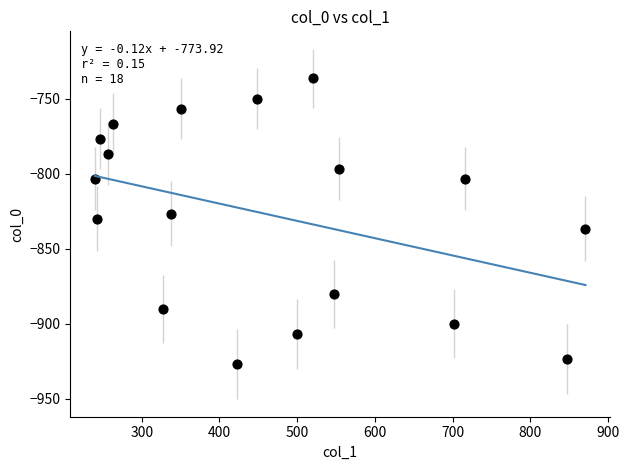

What is the range of Y values (max minus min)?

190.0